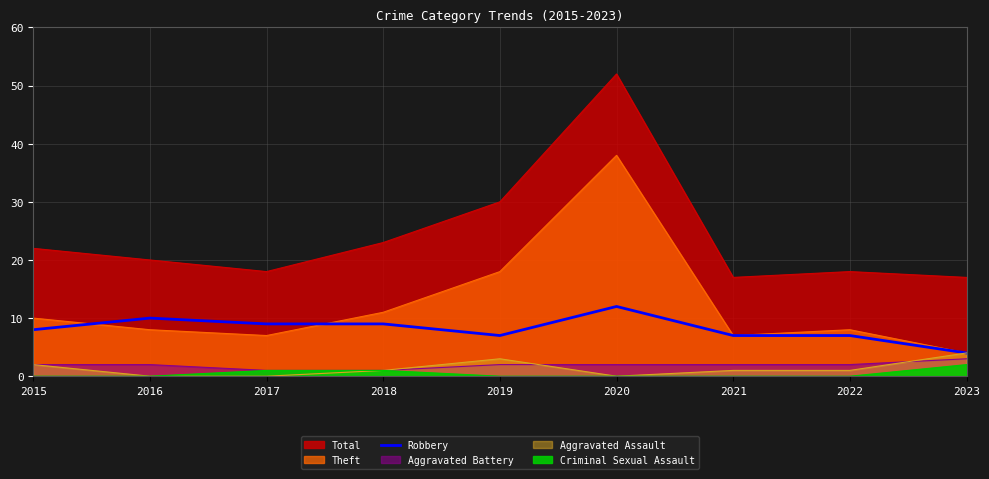

The value at 2015 is 14. True or false?

False